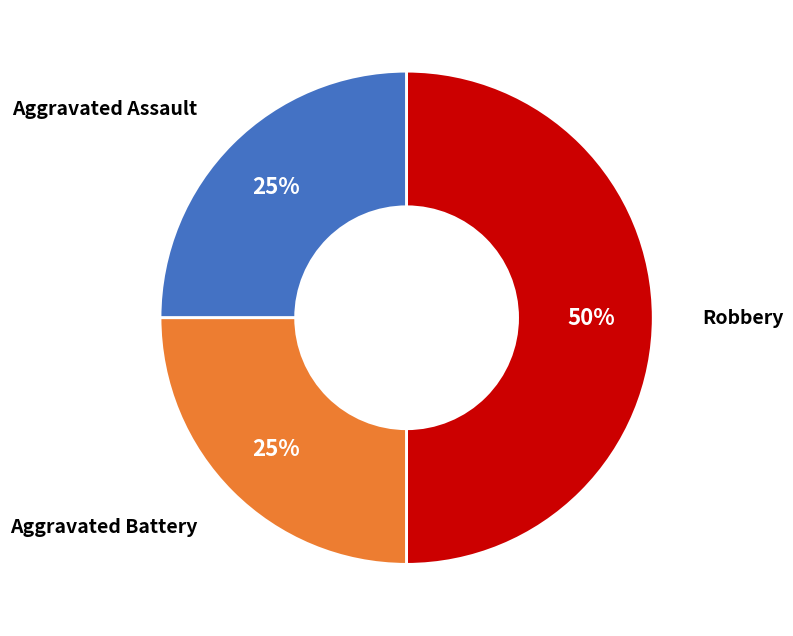

To the nearest percent, what is the difference between the largest and smallest slice percentages?

25%